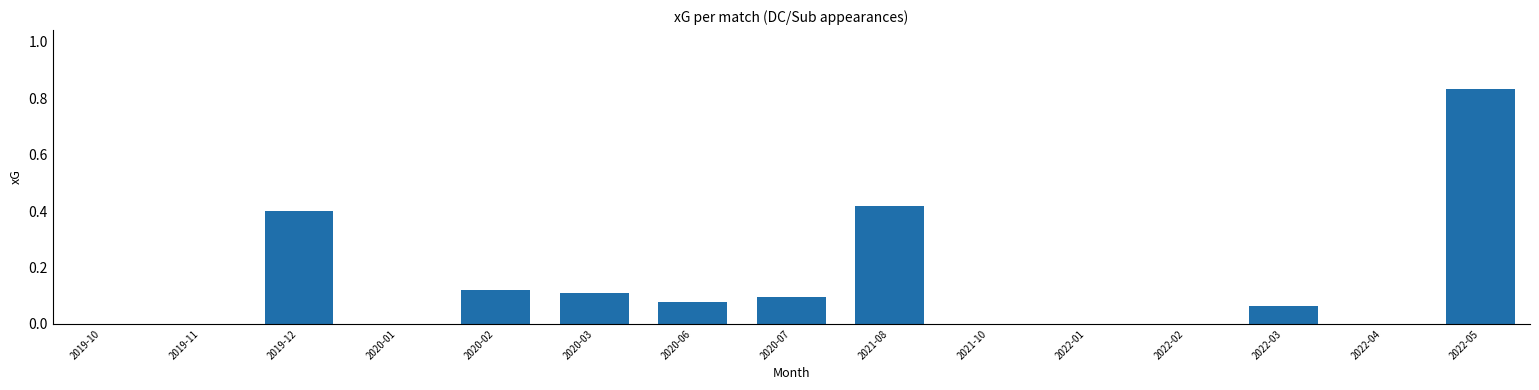

Between 2022-03 and 2019-10, which is larger?

2022-03